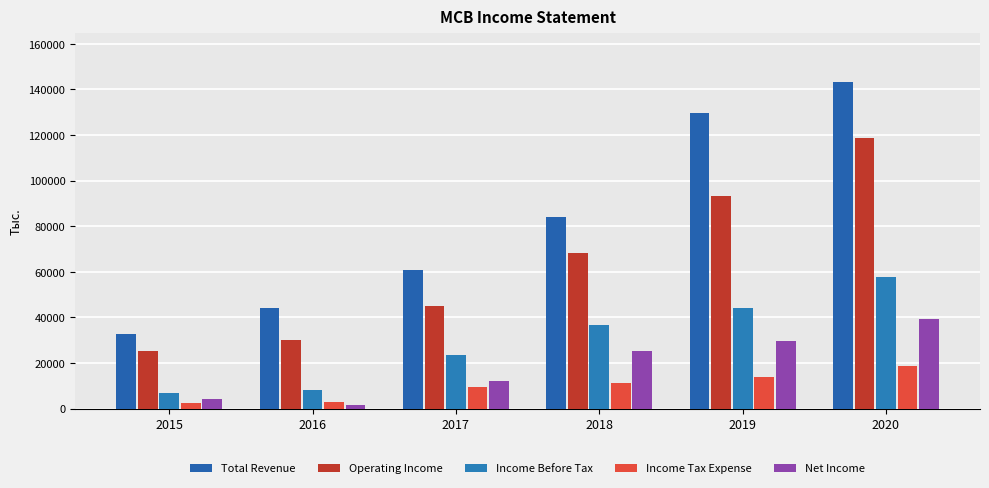

Is it true that Operating Income equals 23727 at 2017?

False